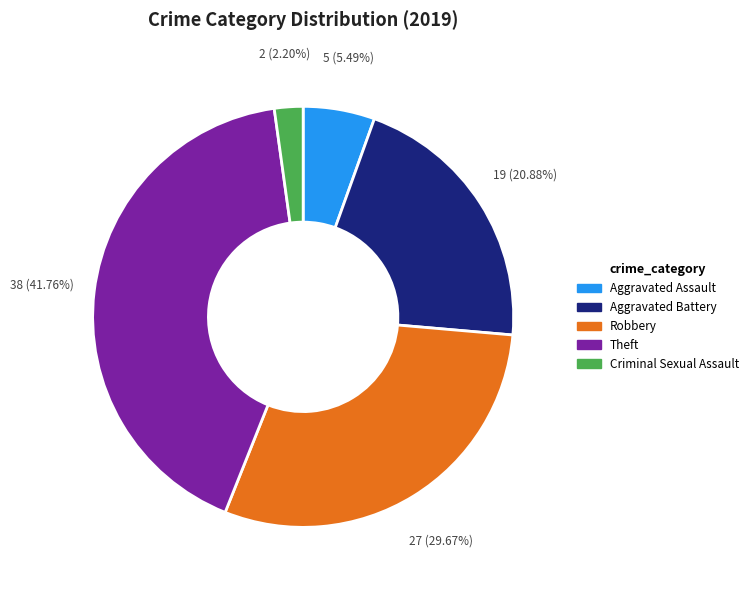

Does any single category account for the majority?

No